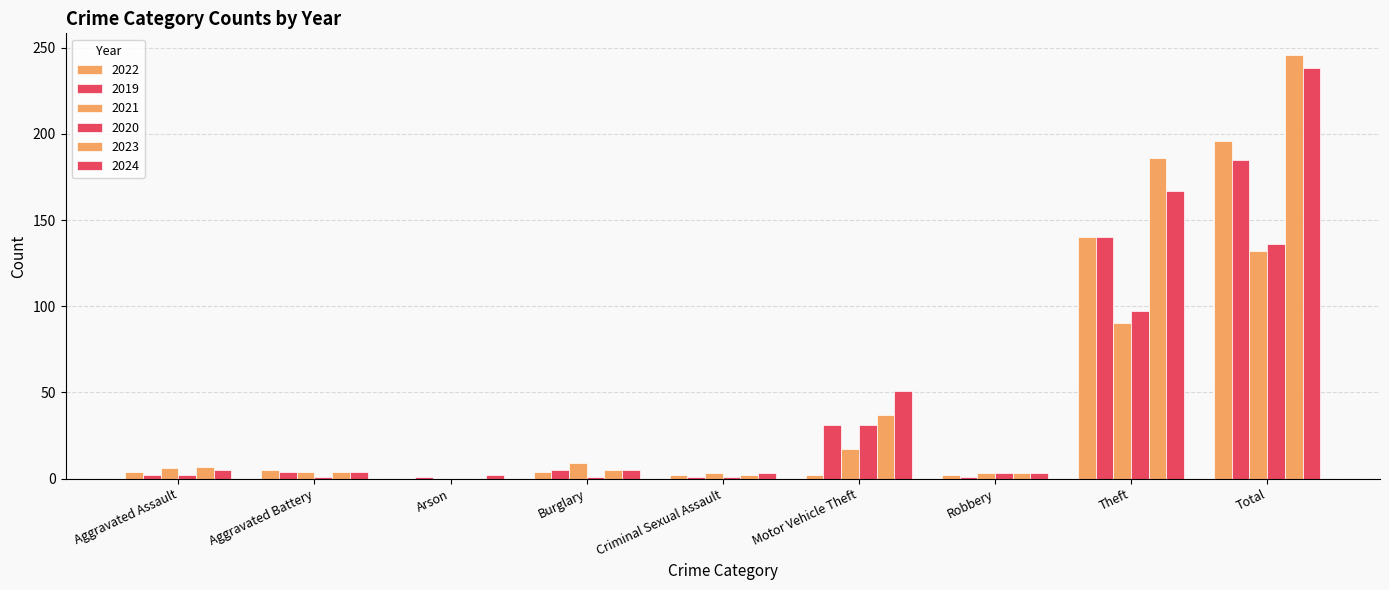

At which label is 2021 closest to 66?

Theft